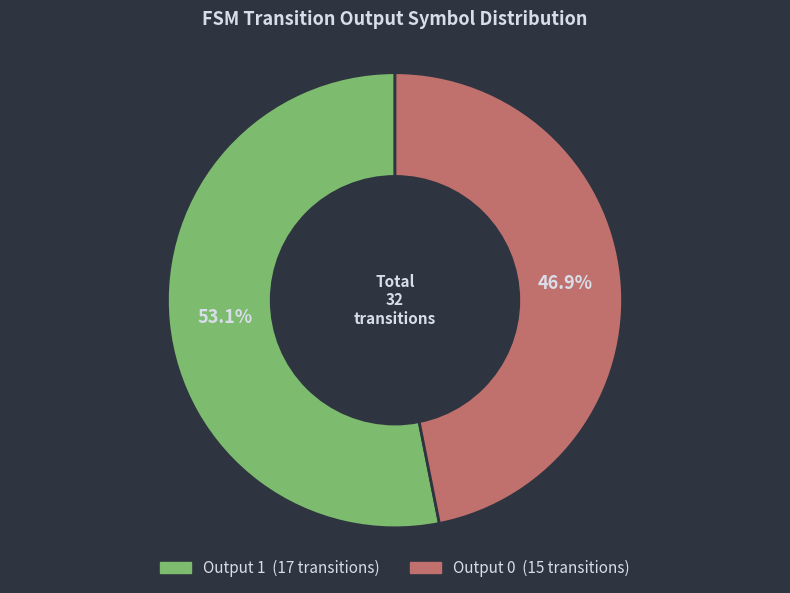

What is the smallest slice in the pie chart?

Output 0